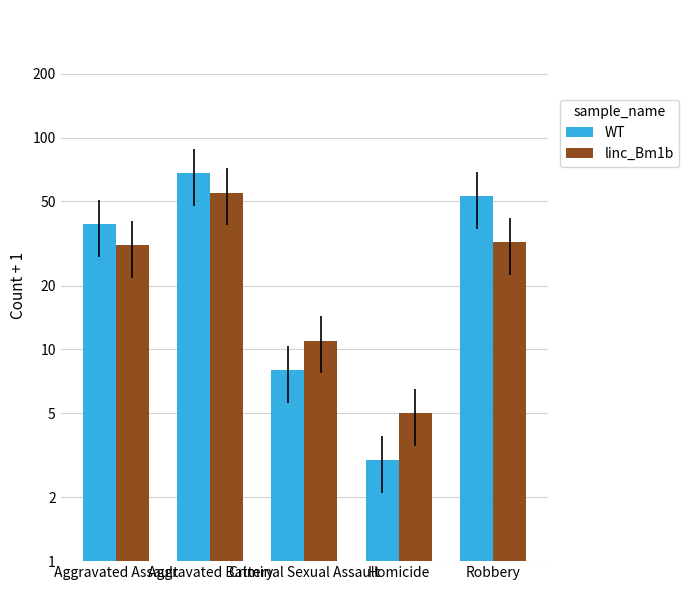

What position from the left is Aggravated Battery?

2